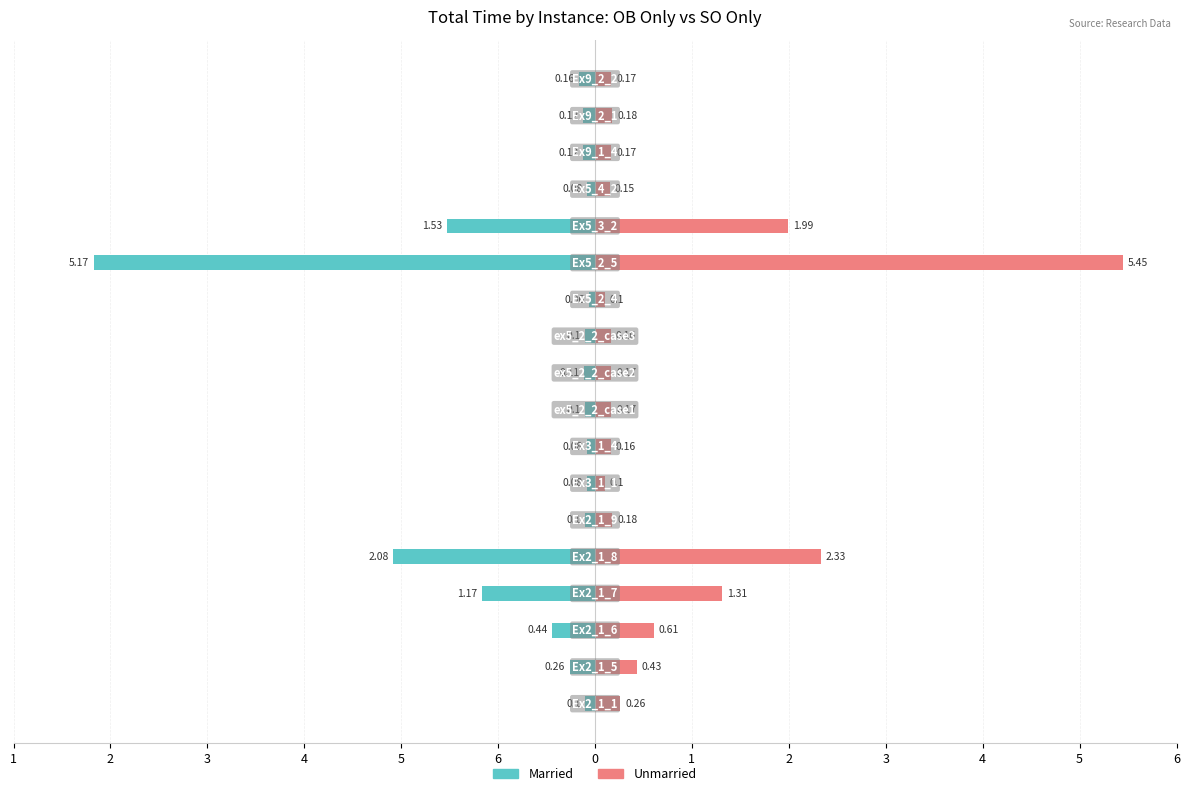

At how many categories does at least one series exceed -4?

18